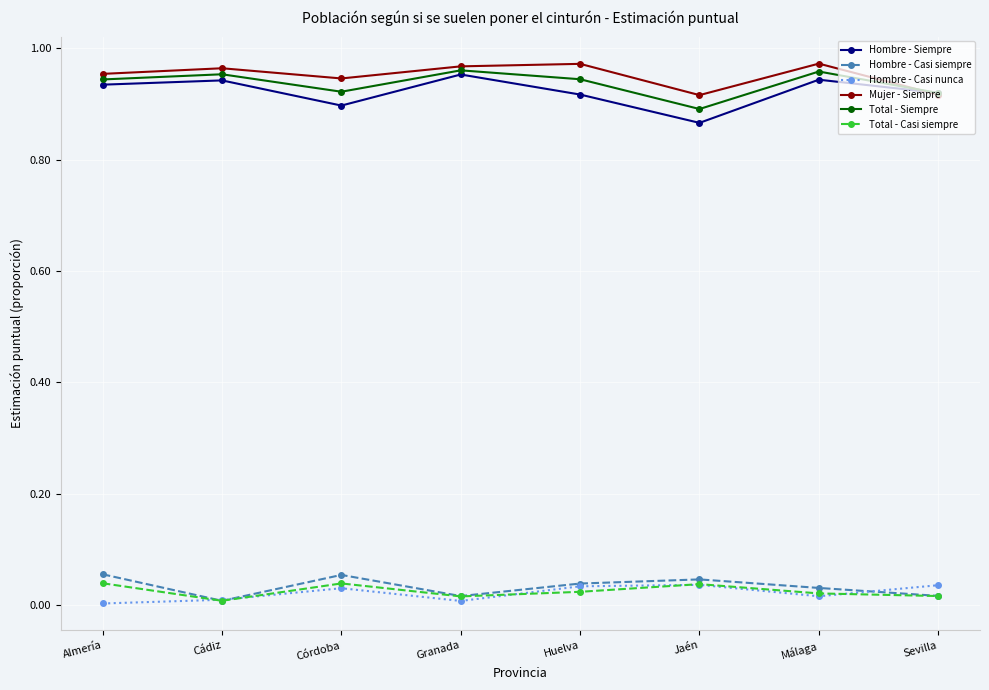

True or false: Hombre - Casi nunca and Hombre - Siempre intersect in this chart.

False